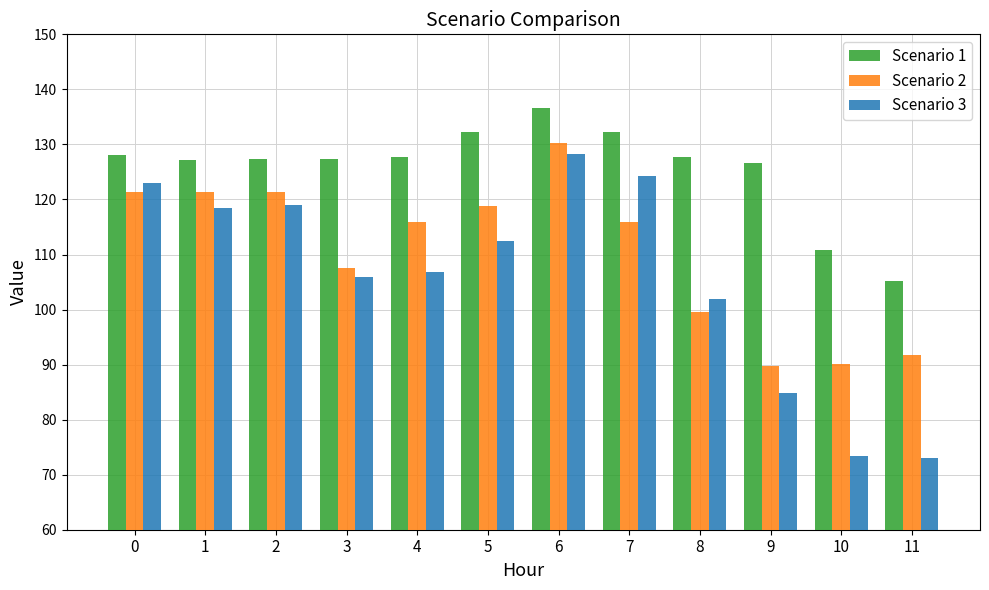

At how many categories does at least one series exceed 125?

10